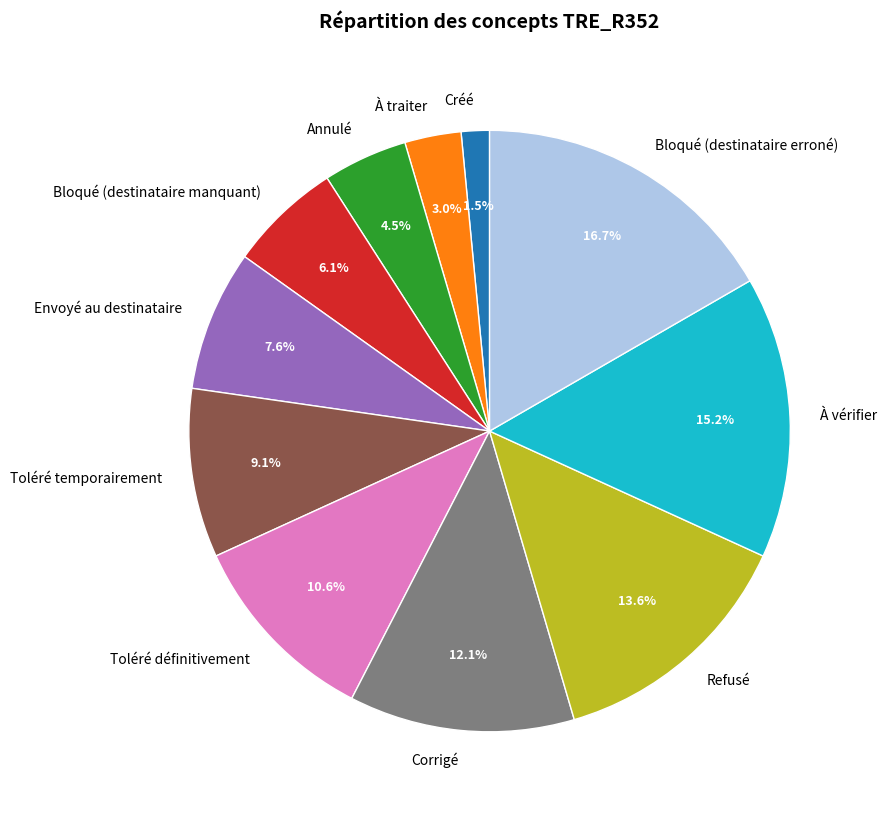

How many slices are in this pie chart?

11